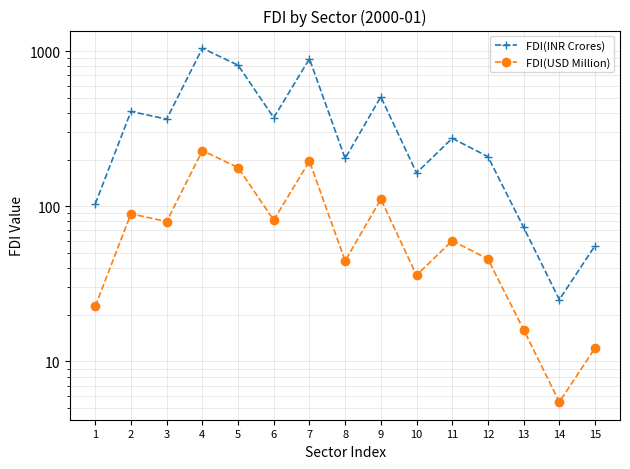

Between 7 and 10, which series saw the biggest shift?

FDI(INR Crores)